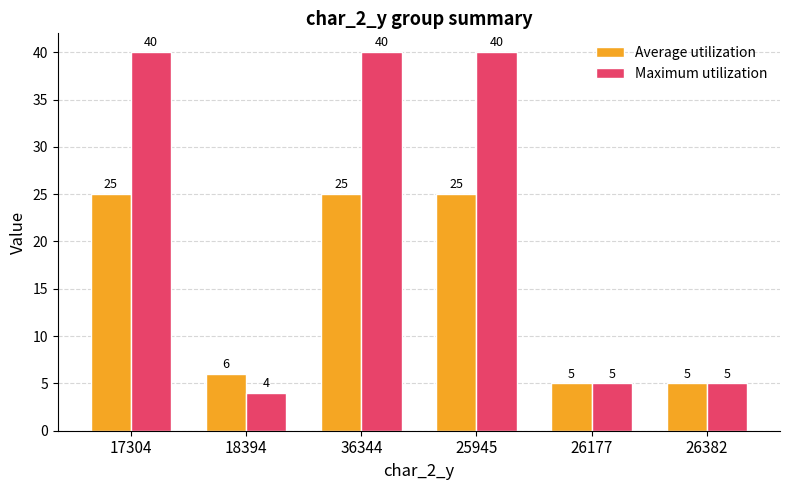

Does the chart contain any negative values?

No